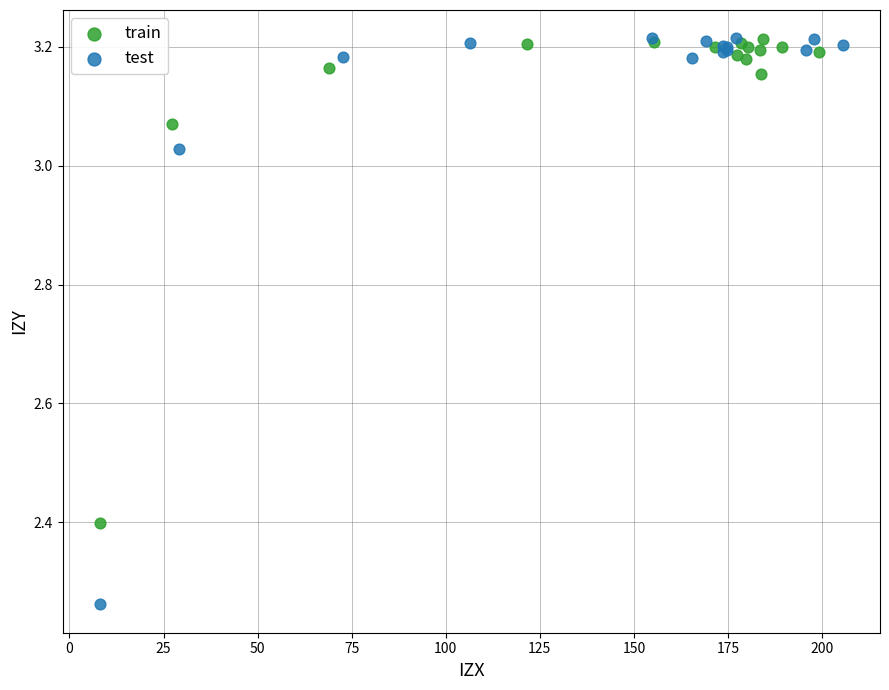

Which series has the largest Y range (max minus min)?

test